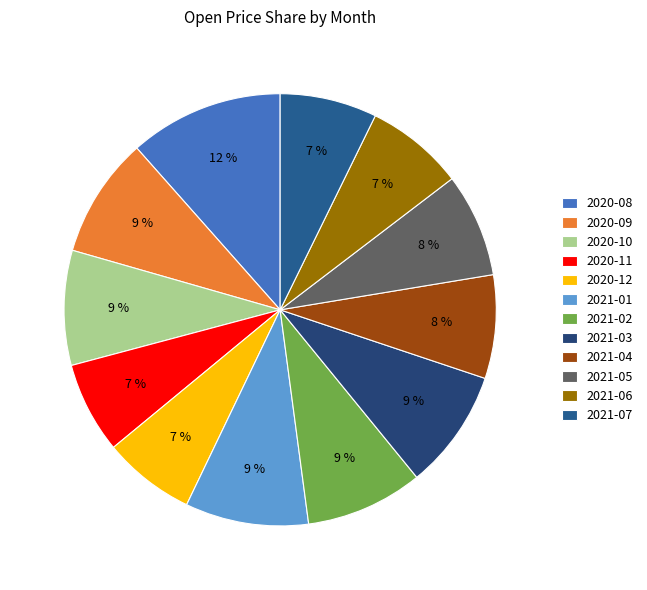

Combined, do 2020-08 and 2021-04 account for over 50%?

No